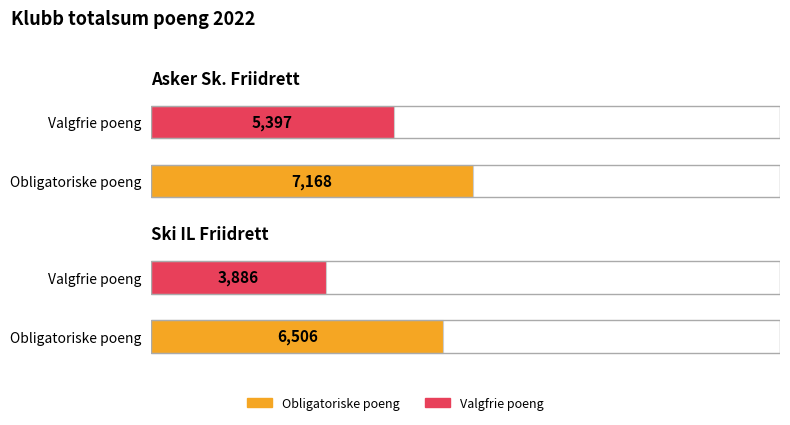

What is the lowest value of the Obligatoriske poeng series?

6506